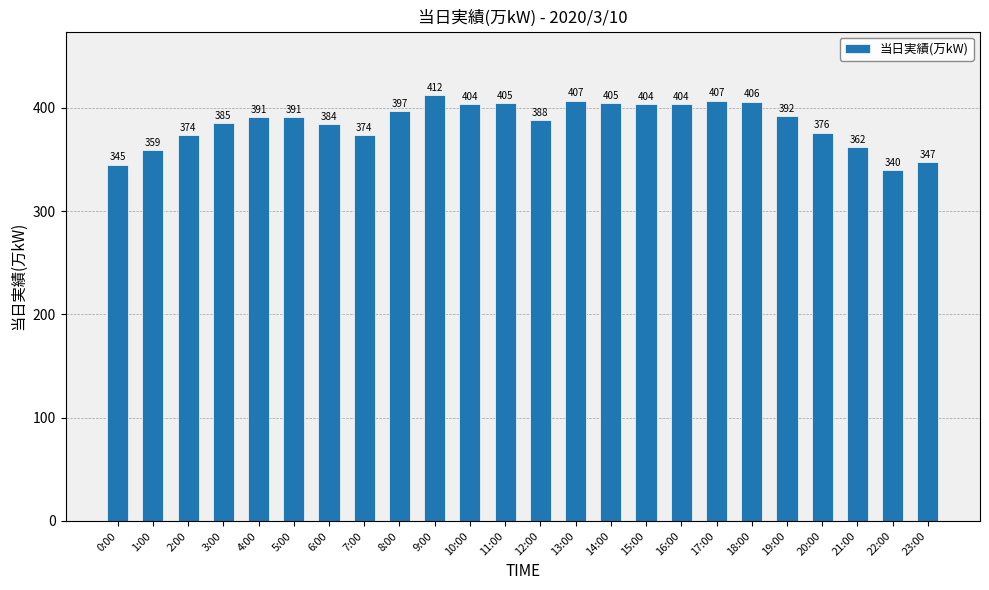

At which label is the value closest to 376?

20:00